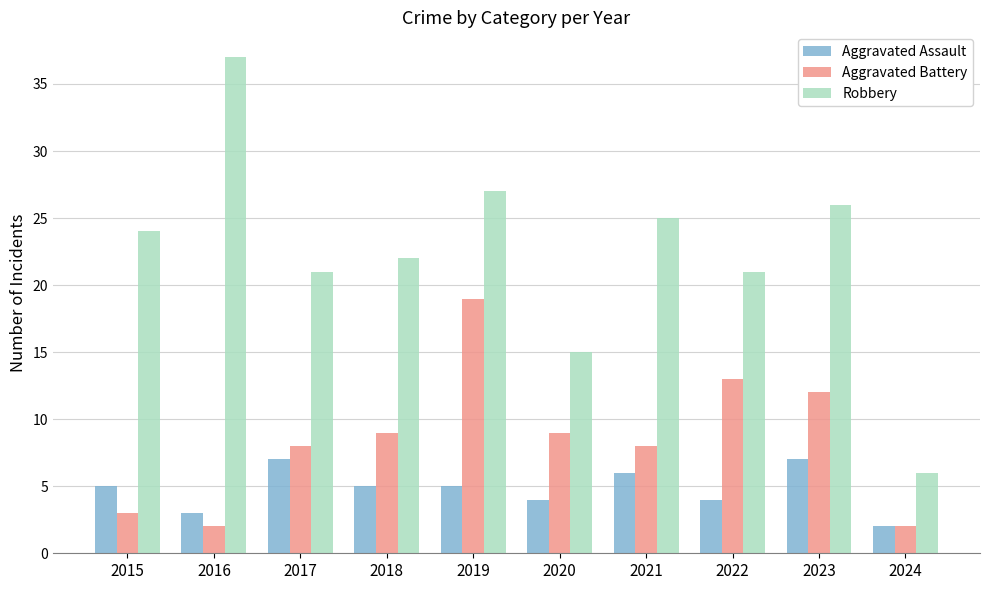

How many bars are there in each group?

3